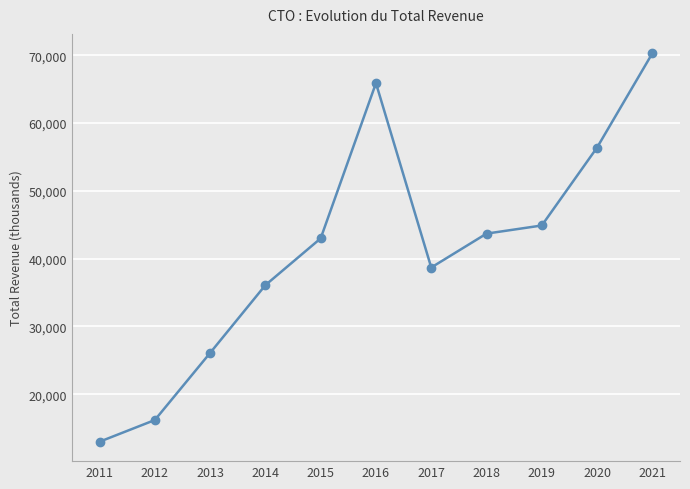

Where is the first local maximum?

2016